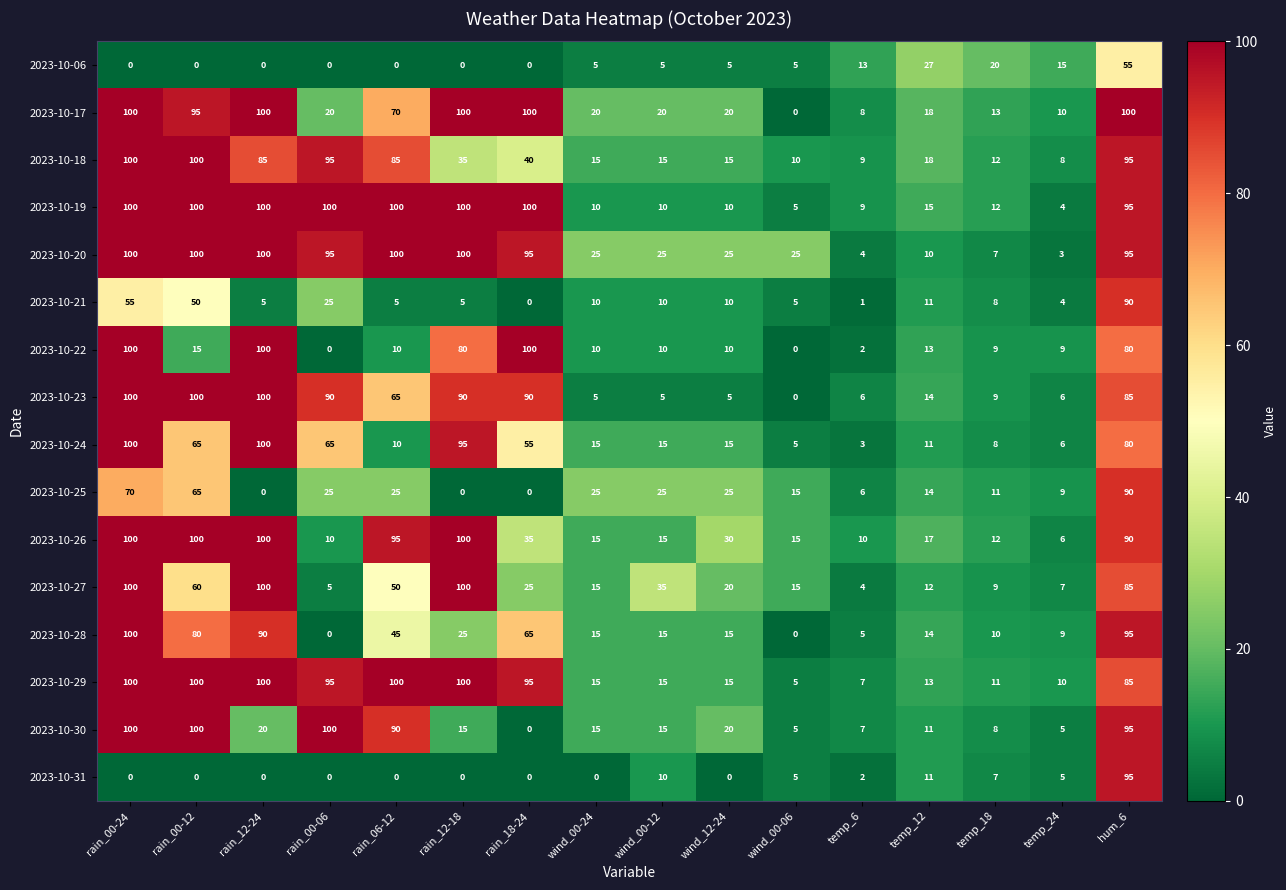

How many values in the 2023-10-17 series are below 20?

5